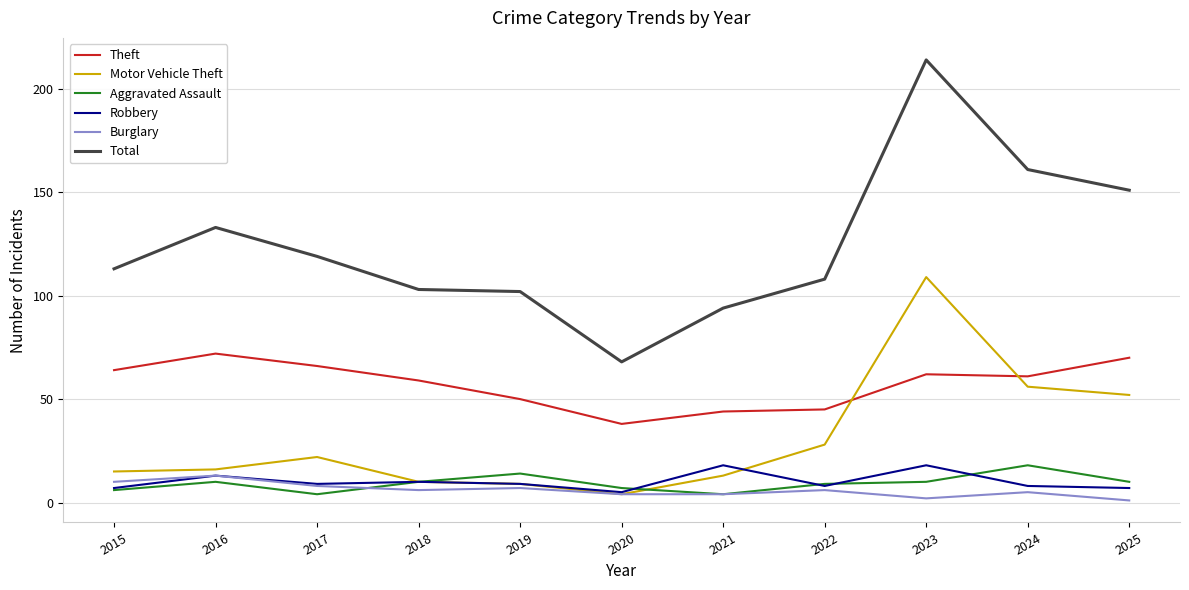

True or false: Theft has a value of 70 at 2025.

True